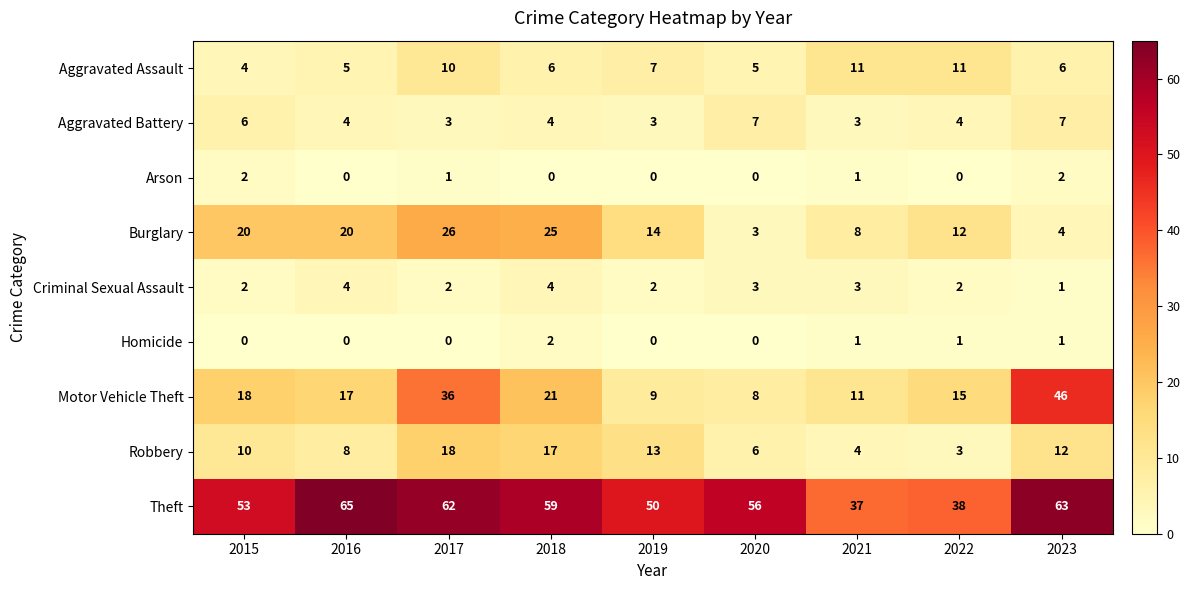

What is the sum of the Burglary values at 2015 and 2019?

34